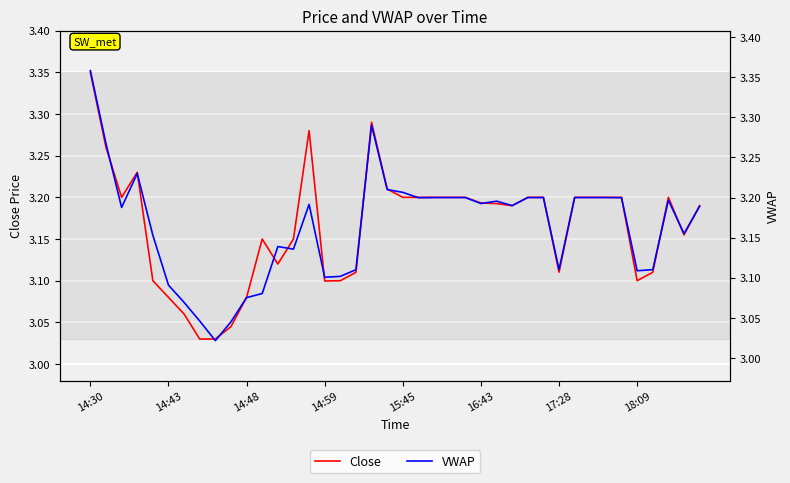

List the series in order of their overall mean, lowest first.

VWAP, Close